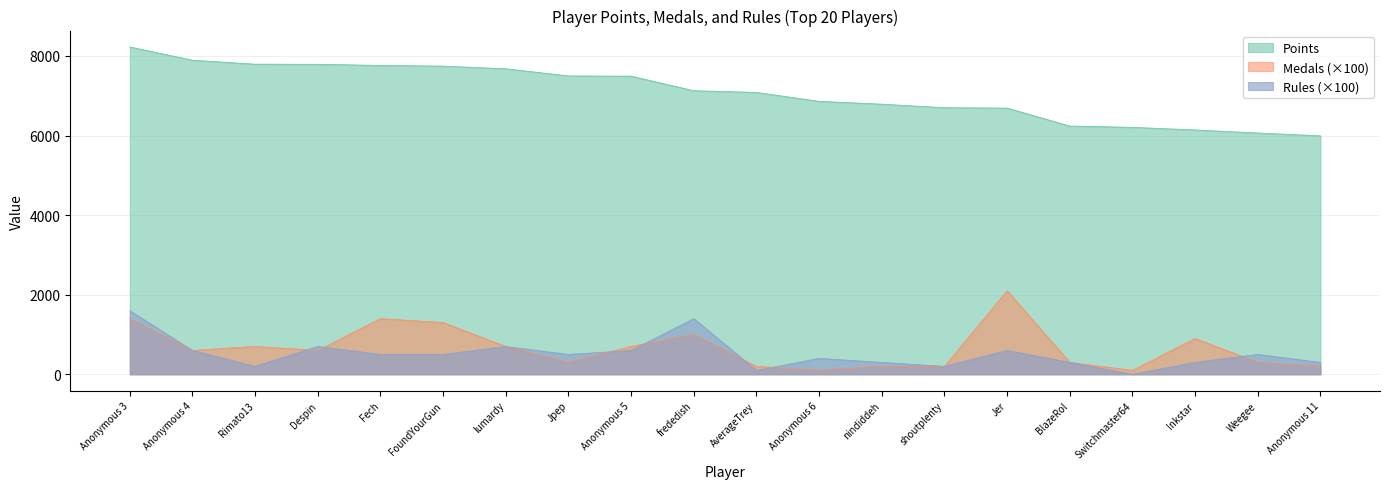

At which label does Medals reach its peak?

Jer